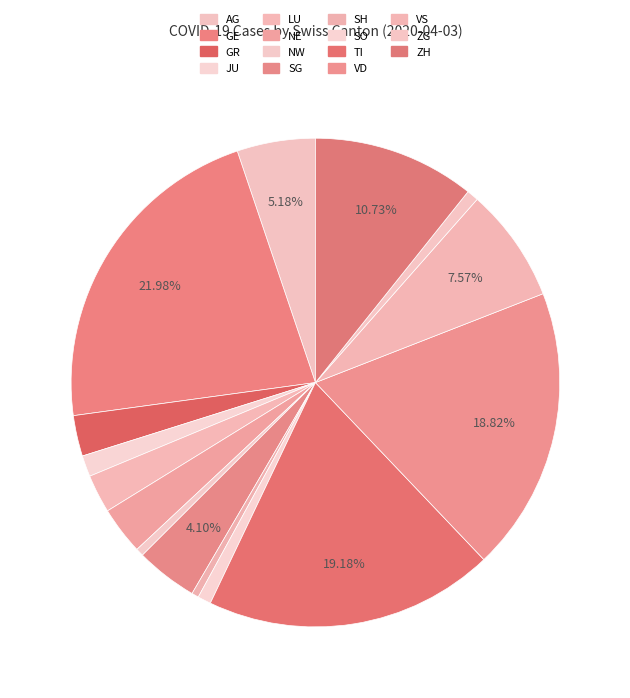

How many segments does this pie chart have?

15